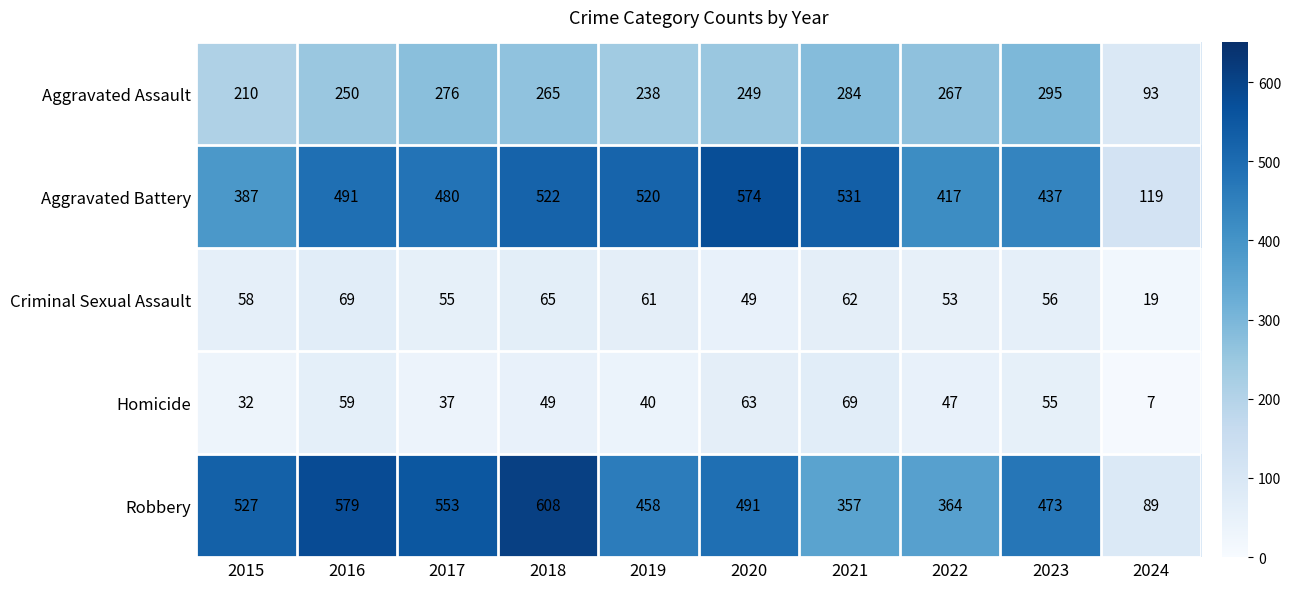

Where is Criminal Sexual Assault nearest to the value 44?

2020